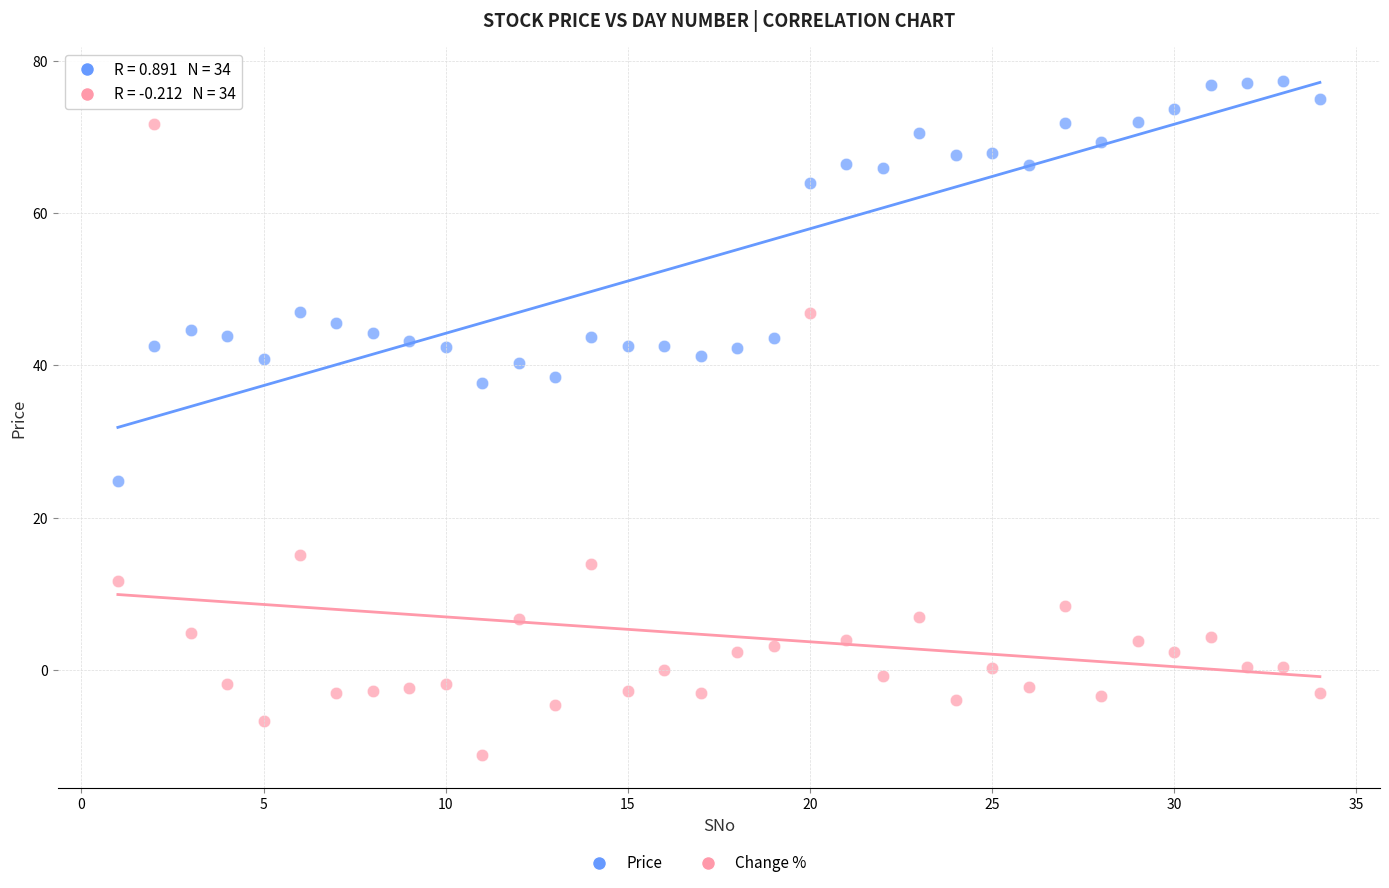

Across all data points, what is the range of X values (max minus min)?

33.0